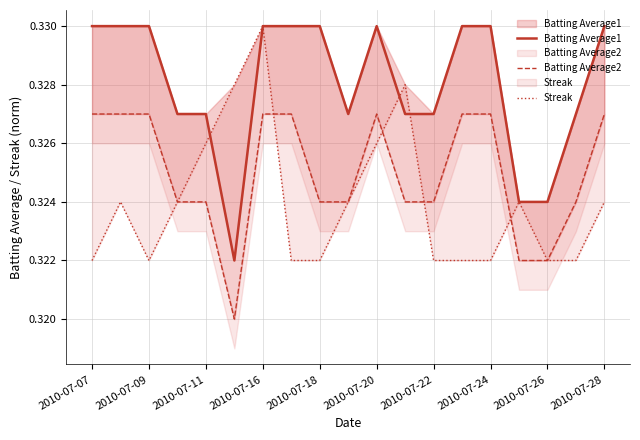

Is it true that Batting Average1 equals 0.6 at 2010-07-09?

False